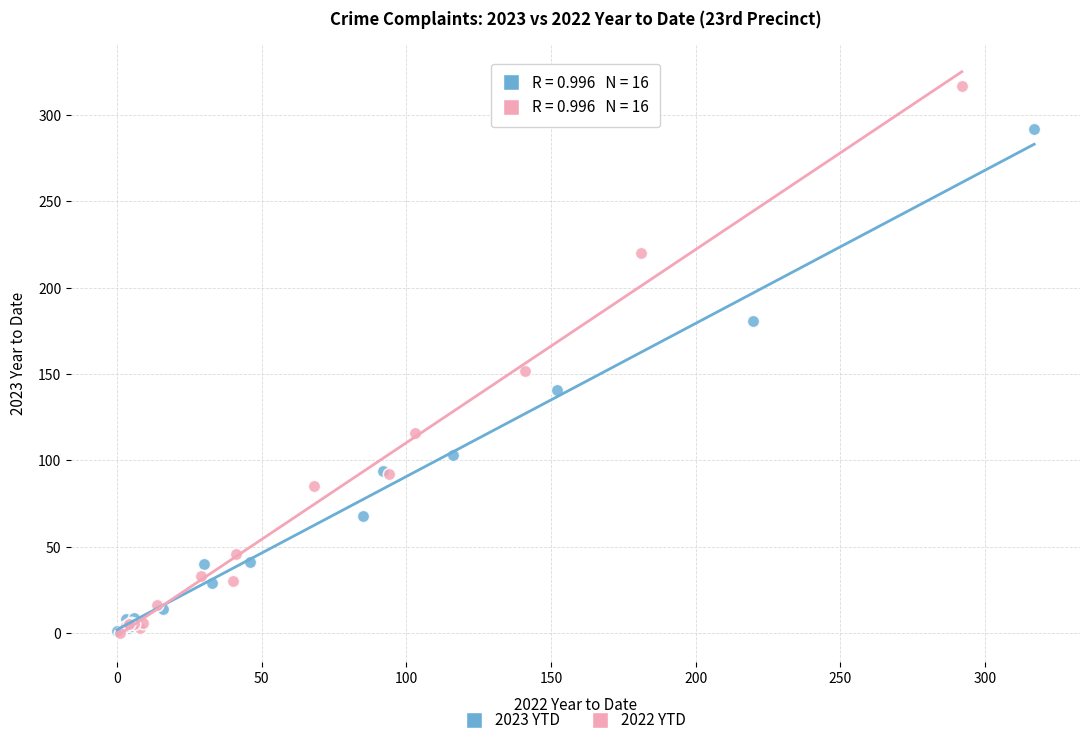

Which series reaches the maximum Y coordinate?

2022 YTD